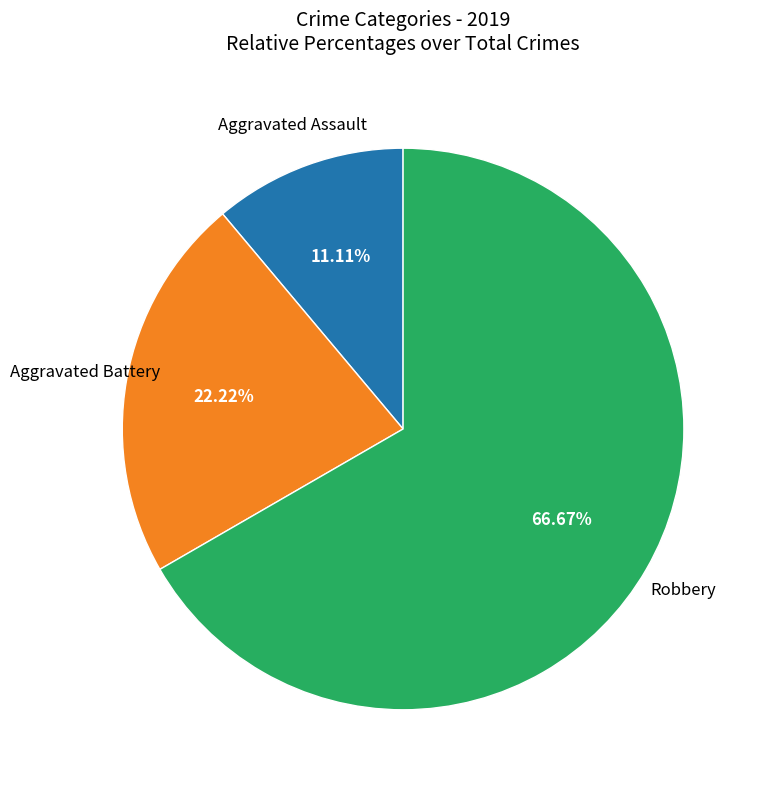

Which slice is the smallest?

Aggravated Assault